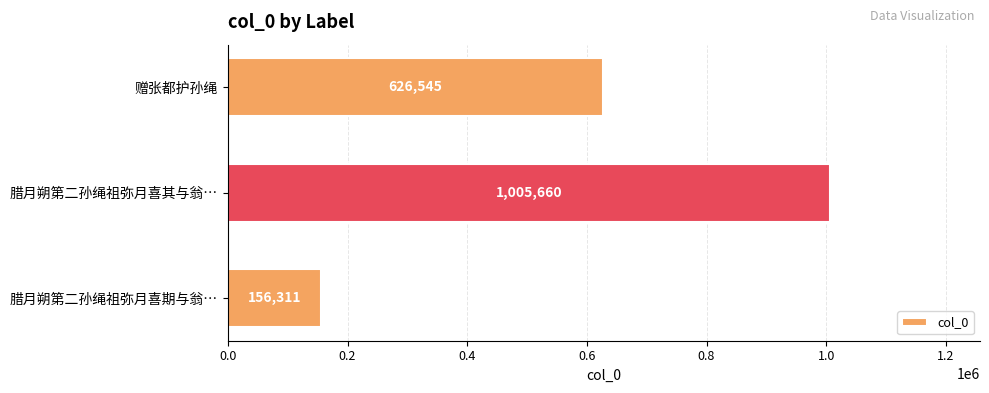

Rank the categories by value from highest to lowest.

腊月朔第二孙绳祖弥月喜其与翁…, 赠张都护孙绳, 腊月朔第二孙绳祖弥月喜期与翁…